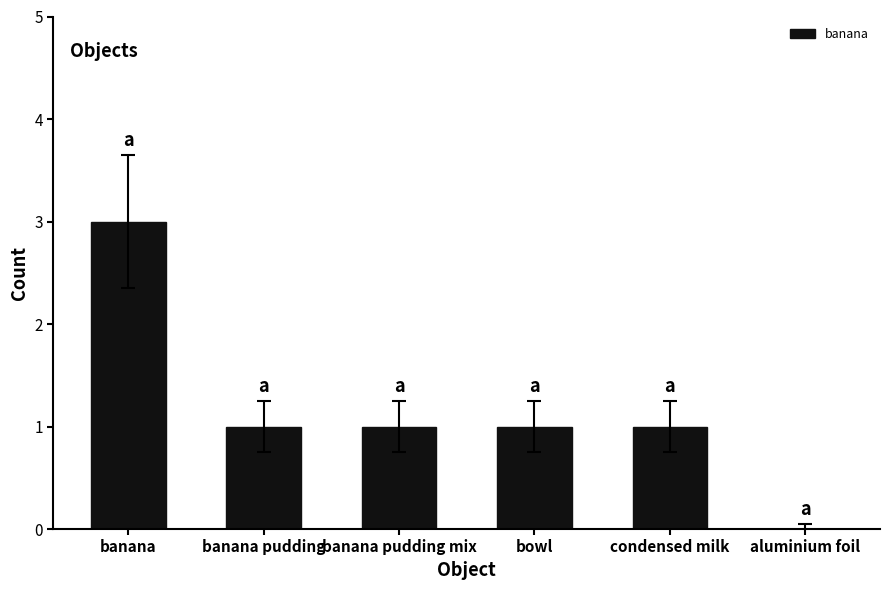

How many positive values are there?

5